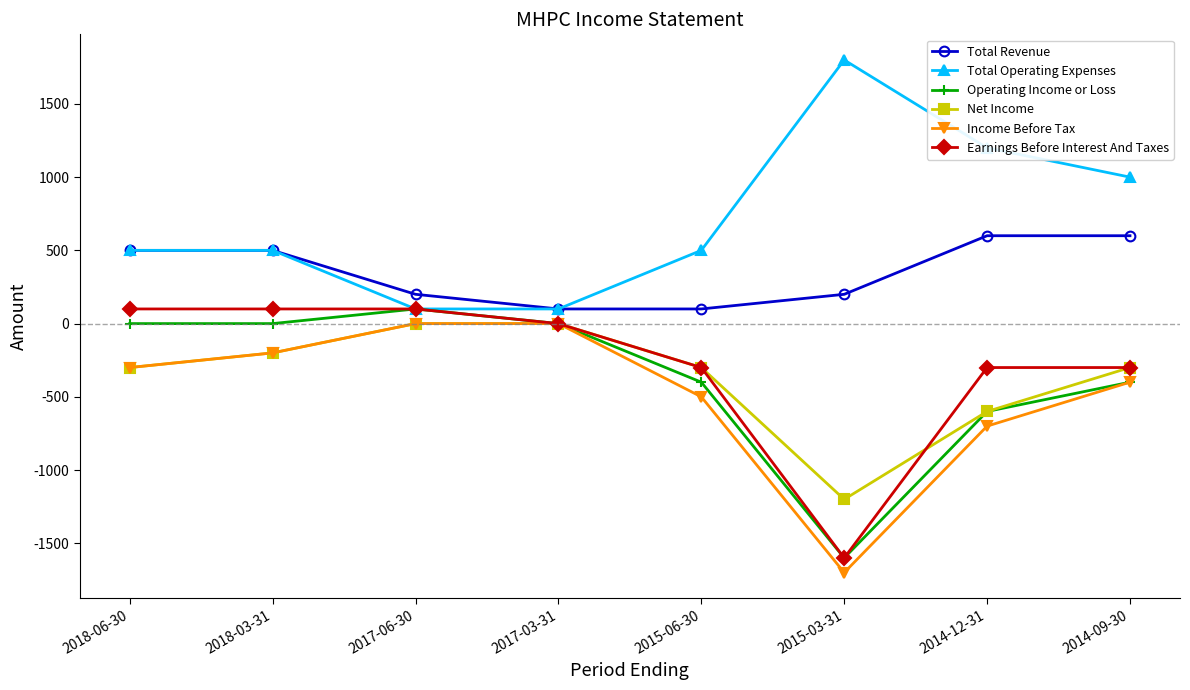

What is the difference between the maximum and minimum values in the Net Income series?

1200